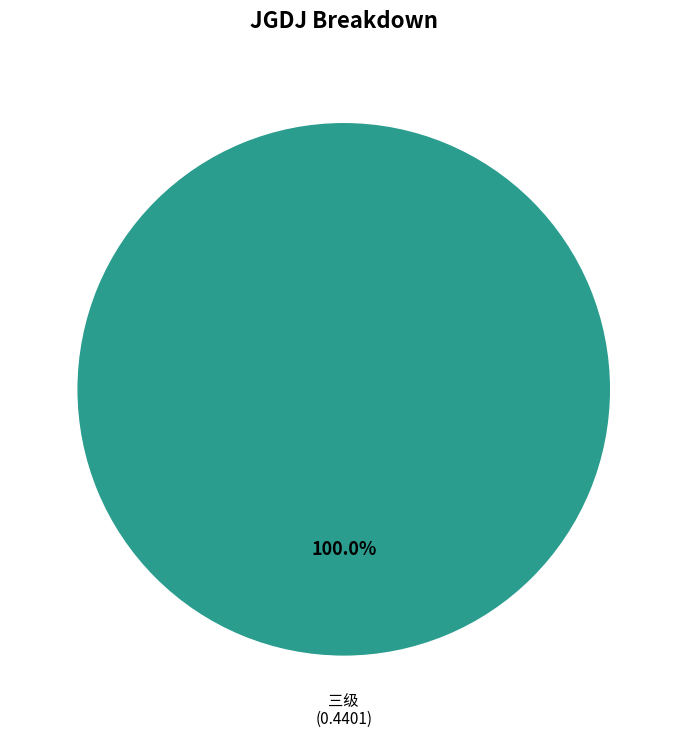

How many slices are in this pie chart?

3